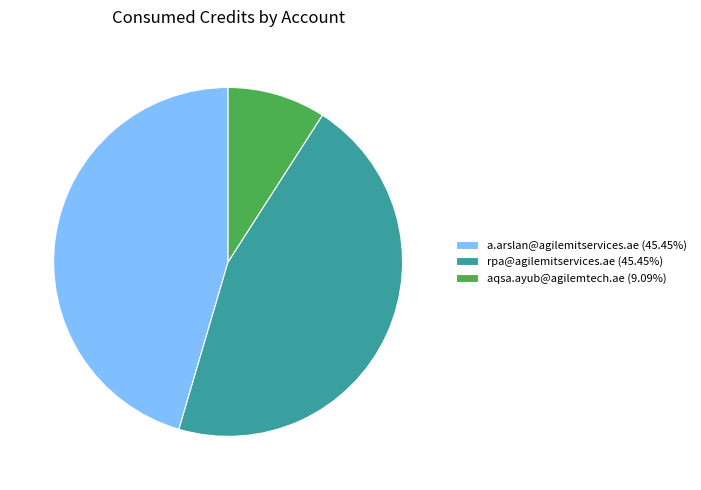

Does a.arslan@agilemitservices.ae (45.45%) account for over 50% of the chart?

No